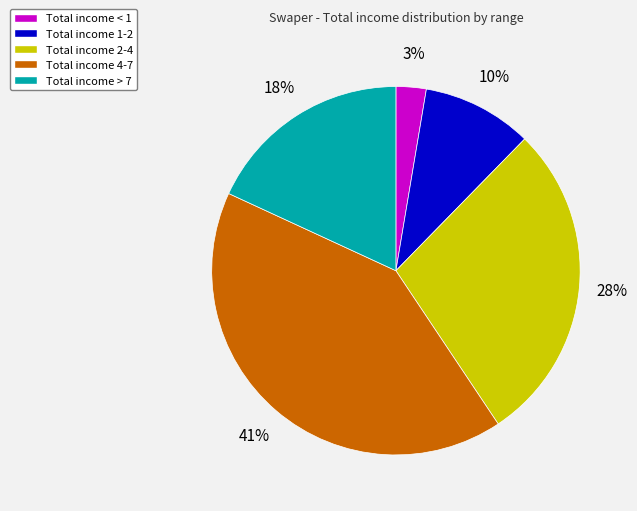

Does any single category account for the majority?

No